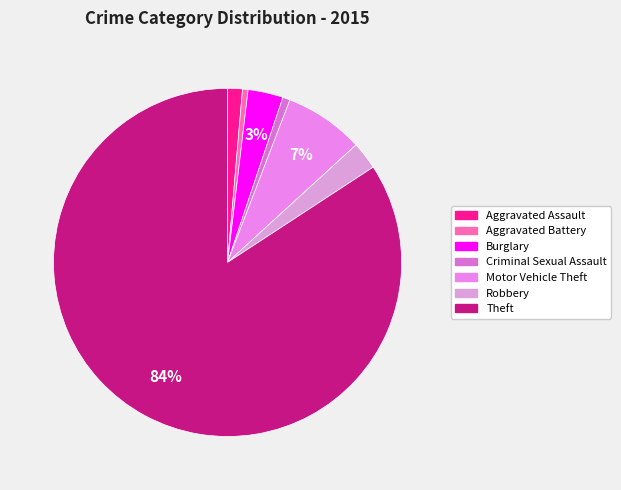

Rank the categories by value from lowest to highest.

Aggravated Battery, Criminal Sexual Assault, Aggravated Assault, Robbery, Burglary, Motor Vehicle Theft, Theft